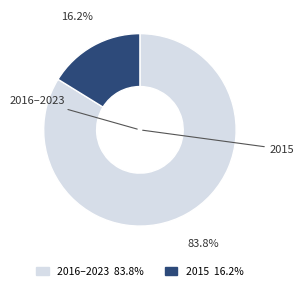

Count the number of slices in the pie.

2